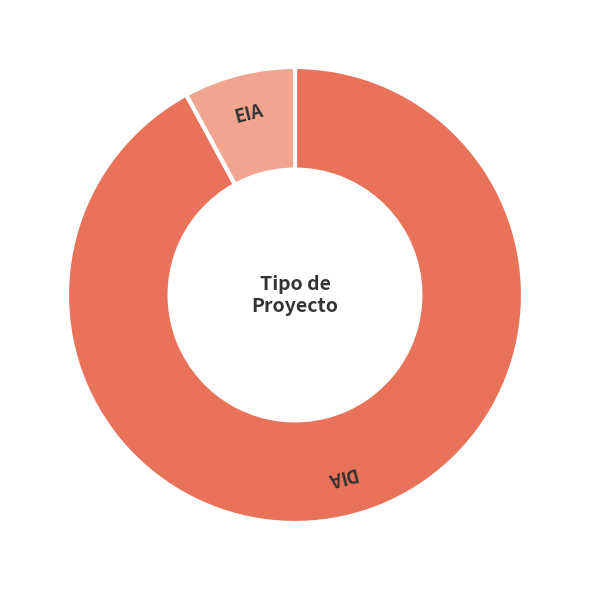

Combined, do EIA and DIA account for over 50%?

Yes